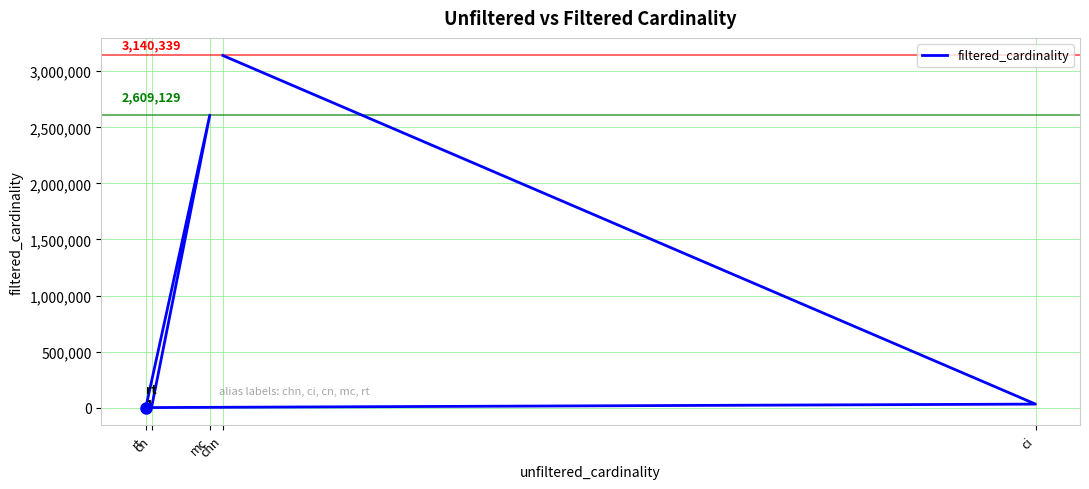

True or false: the data shows 2 at rt.

False